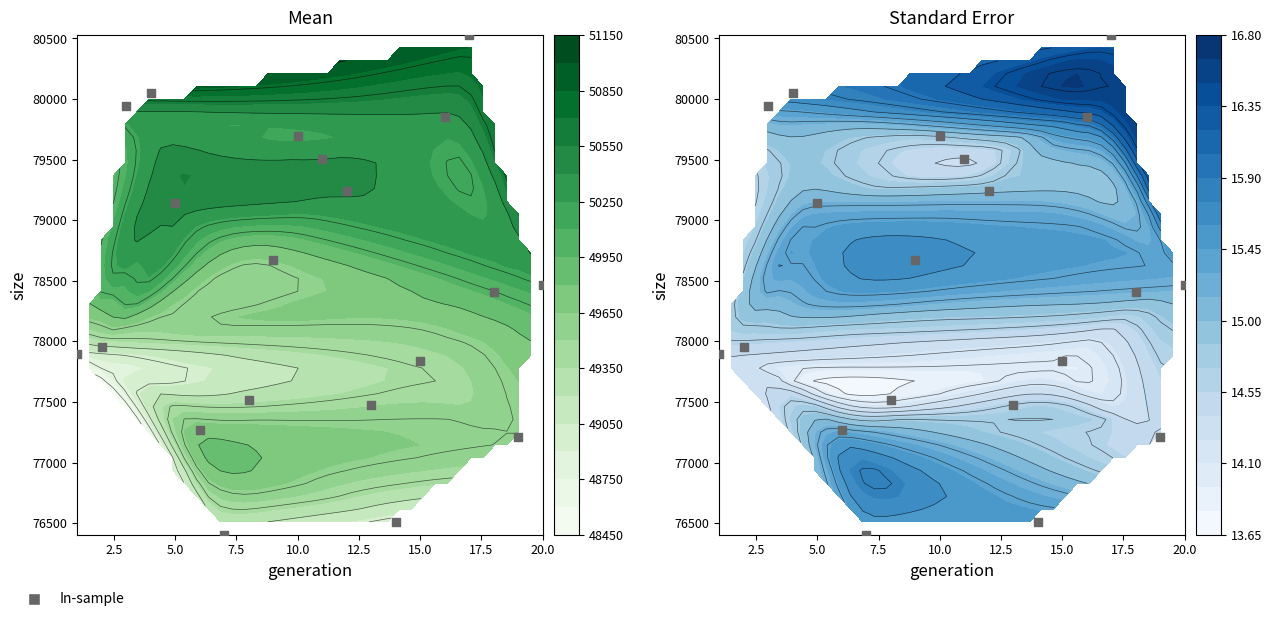

How many distinct data groups are displayed?

1